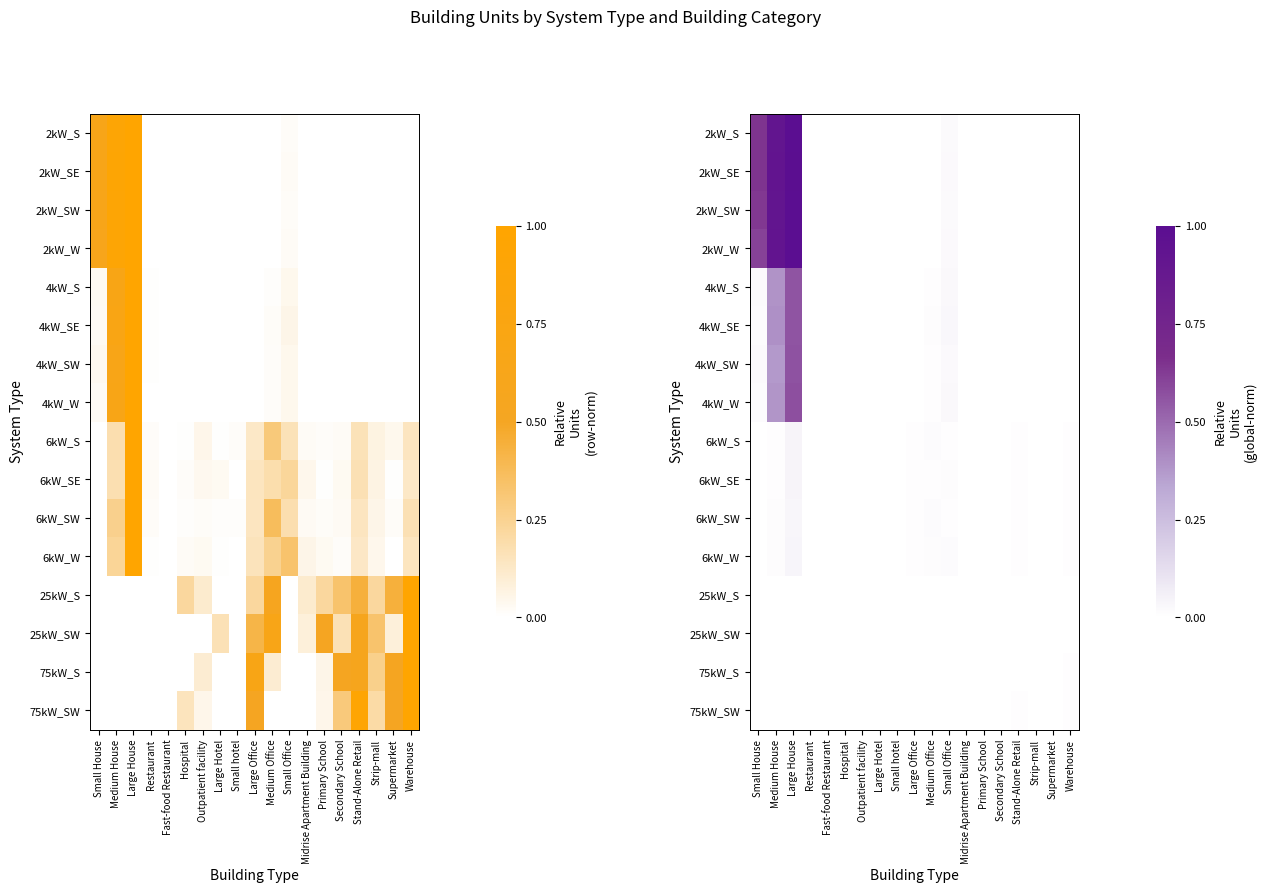

At how many categories does at least one series exceed 0?

19